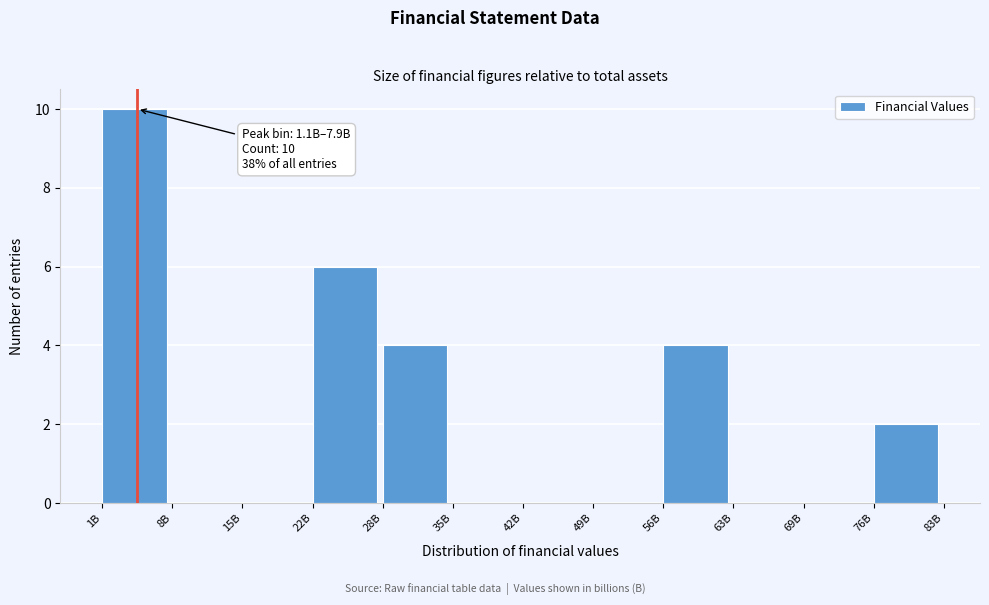

Reading left to right, transcribe all the data shown in this chart.

1B=10	8B=0	15B=0	22B=6	28B=4	35B=0	42B=0	49B=0	56B=4	63B=0	69B=0	76B=2